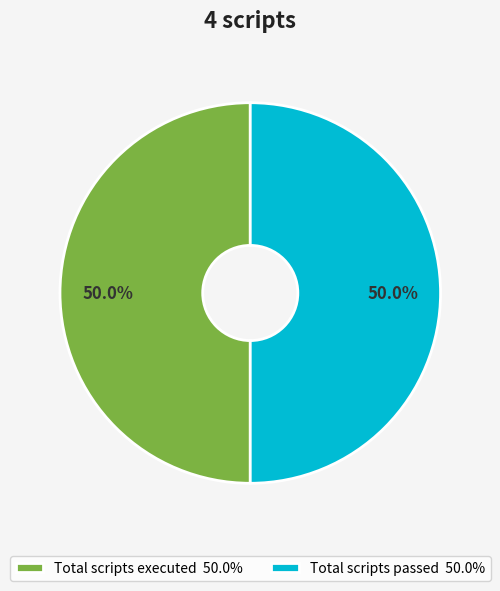

Count the number of slices in the pie.

2